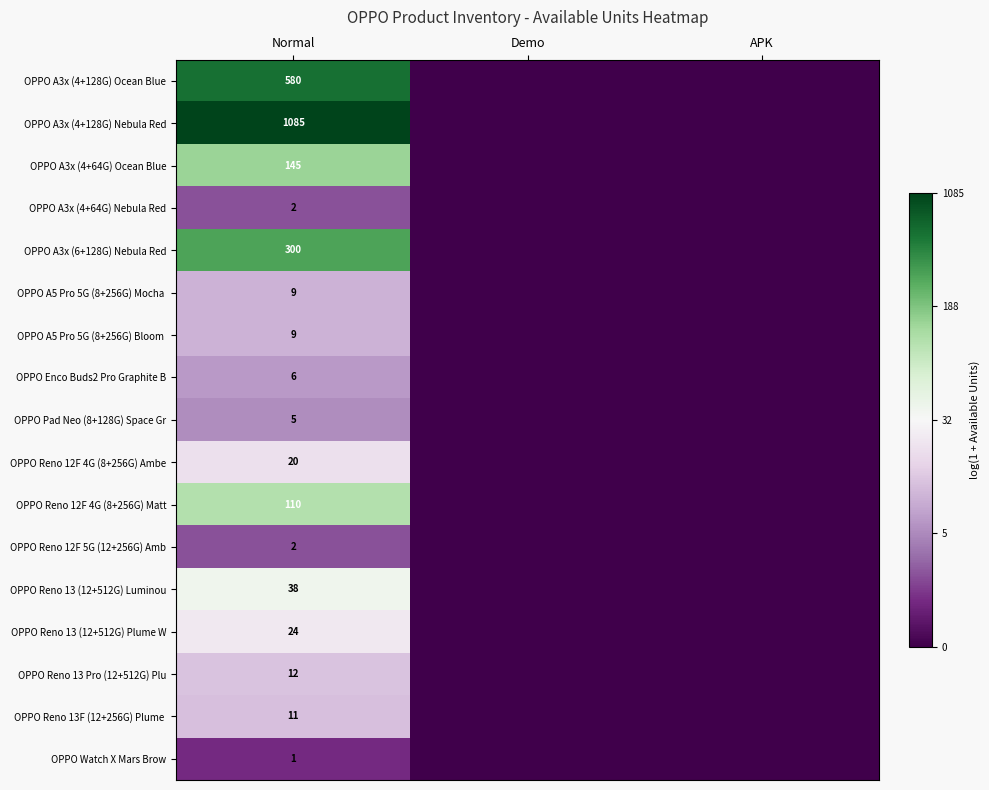

The OPPO Pad Neo (8+128G) Space Gr series shows 8 at Normal. True or false?

False